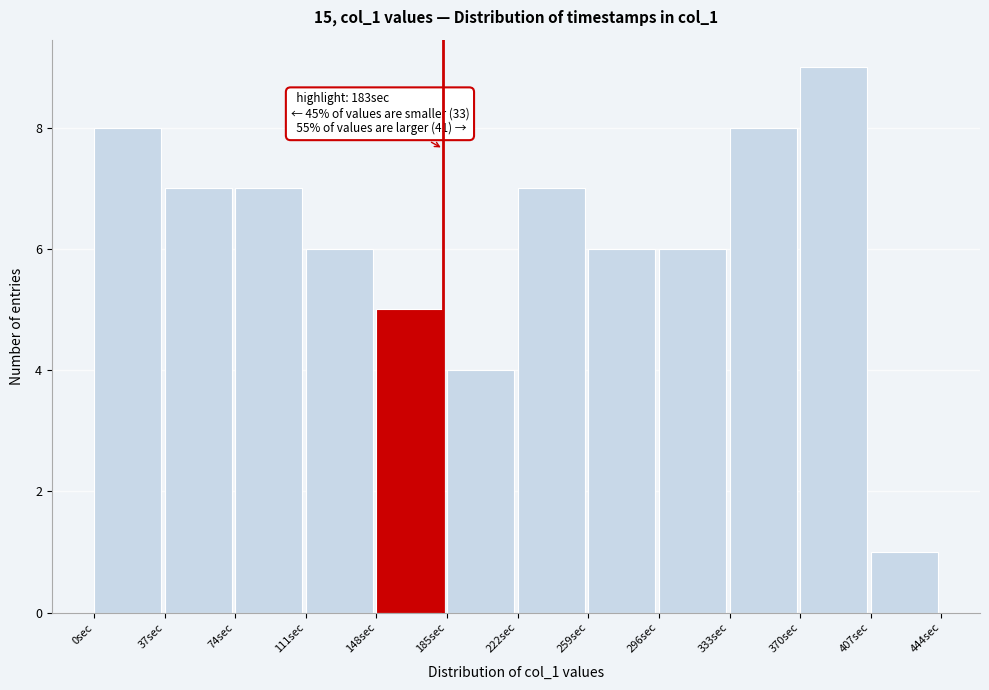

Which range on the x-axis has the tallest bar?

370 to 407